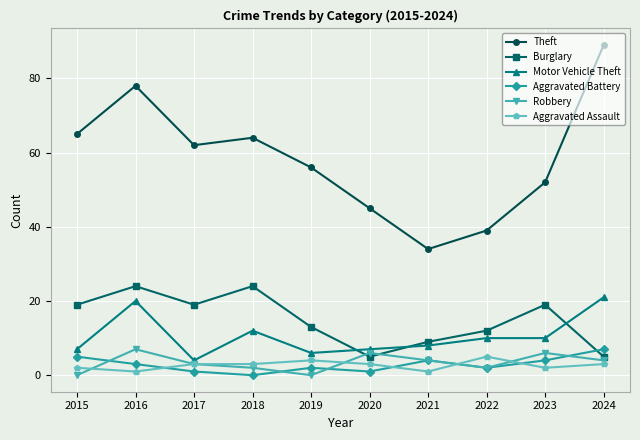

What are all the series names shown in the legend?

Theft, Burglary, Motor Vehicle Theft, Aggravated Battery, Robbery, Aggravated Assault